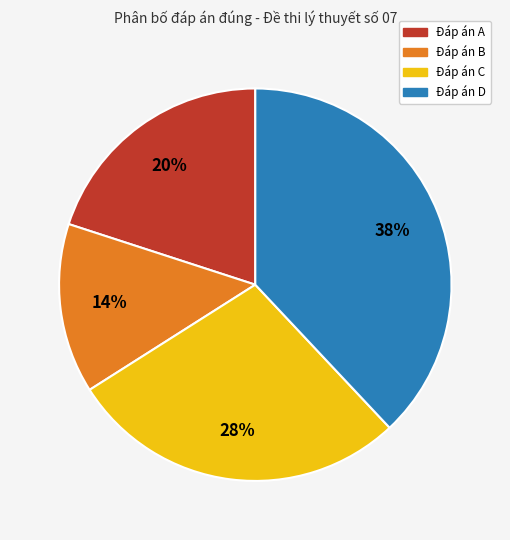

To the nearest percent, what is the difference between the largest and smallest slice percentages?

24%